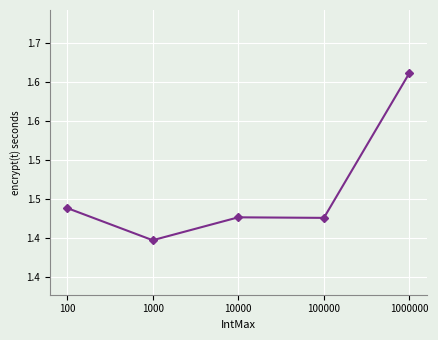

Between 1000 and 1000000, which is larger?

1000000